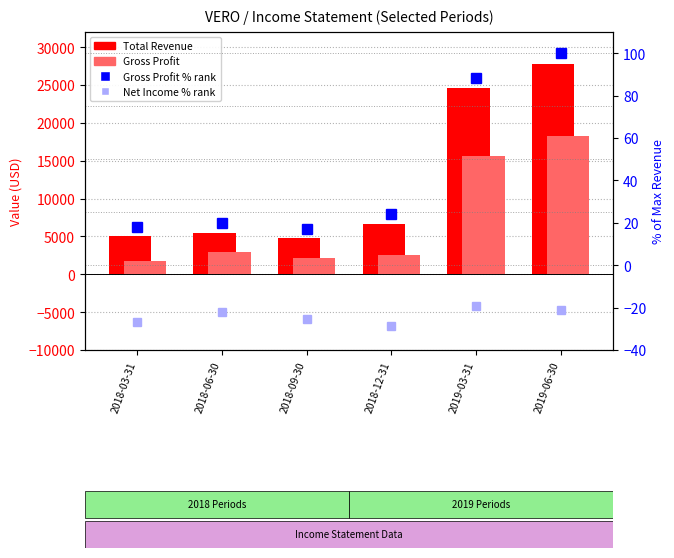

Which has a higher value, 2018-09-30 or 2019-03-31?

2019-03-31